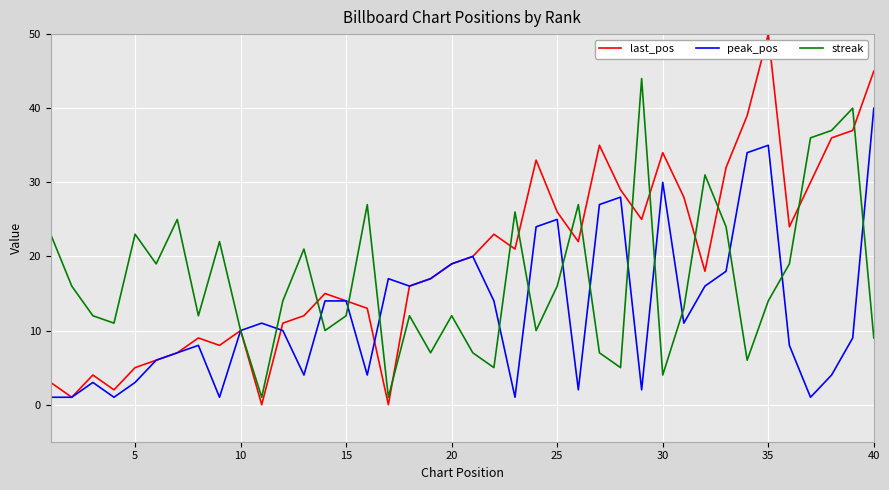

What is the greatest value displayed?

50